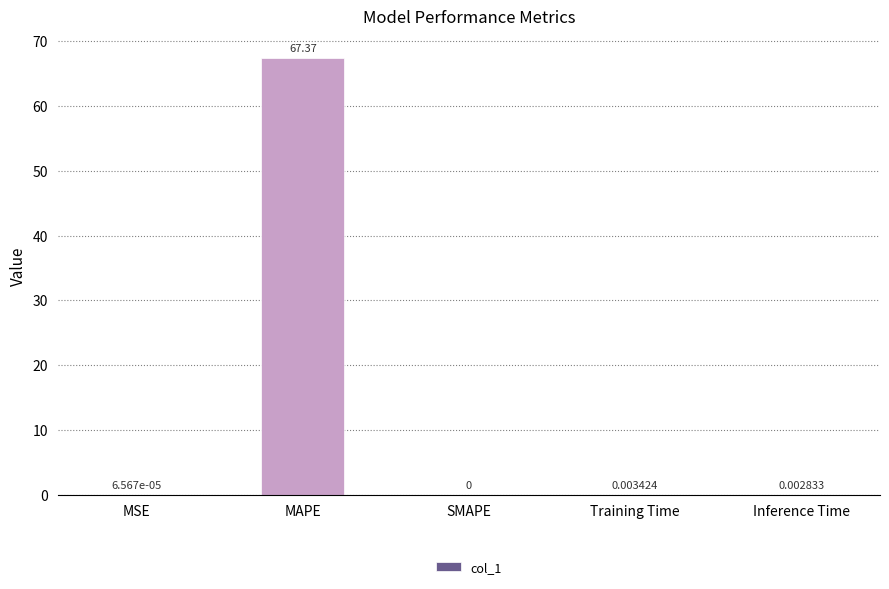

Does the chart contain stacked bars?

No